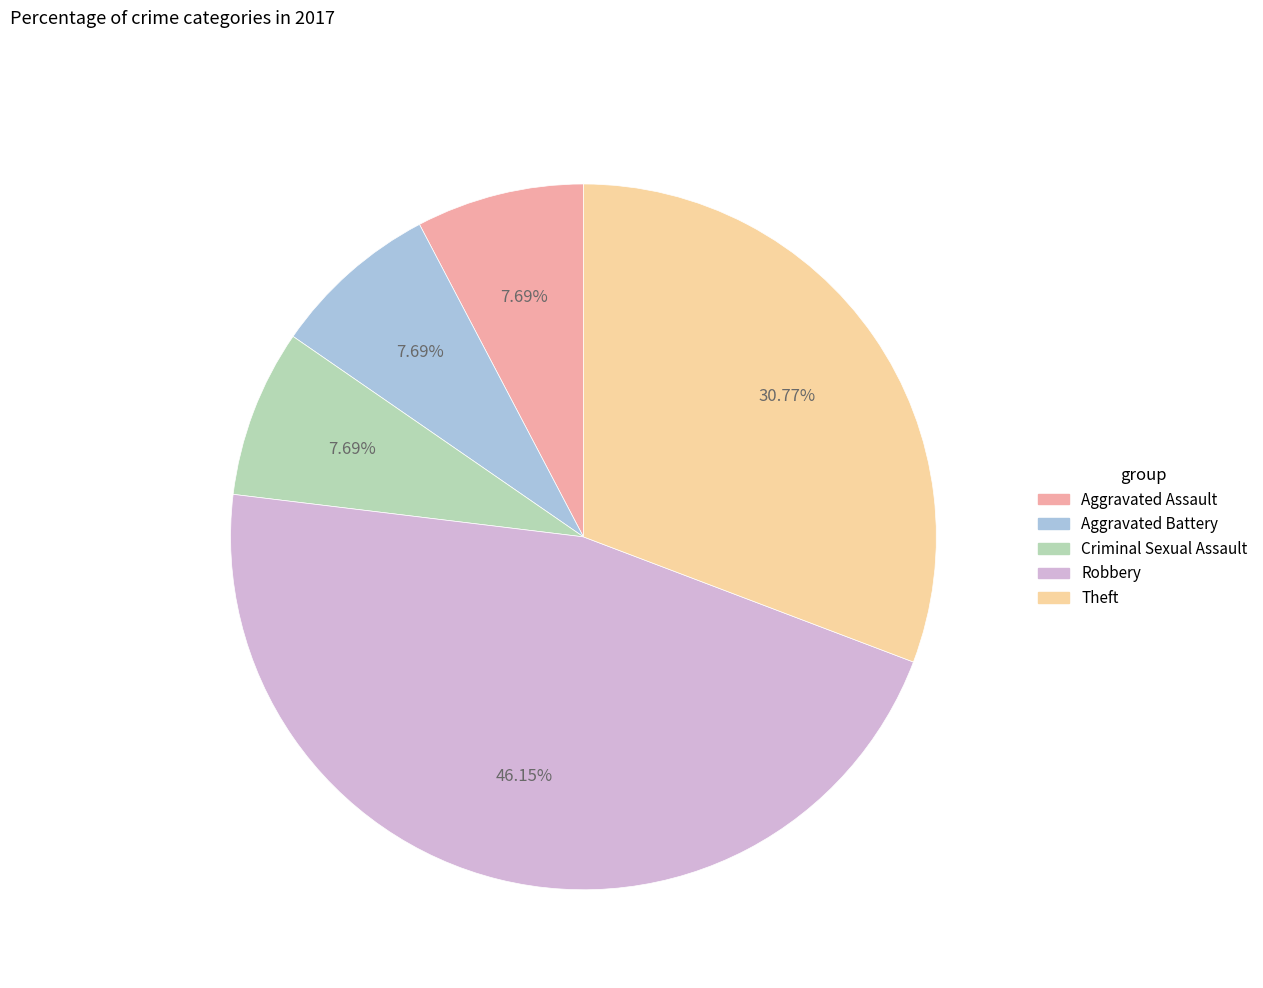

How much of the chart is everything except Criminal Sexual Assault?

92.3%